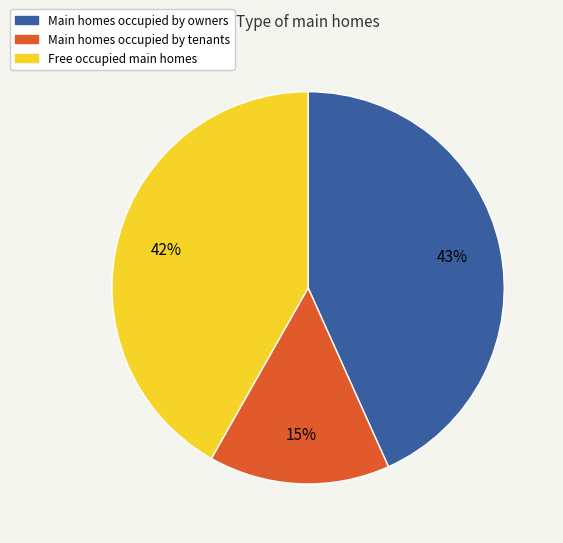

Is there a majority slice in this chart?

No